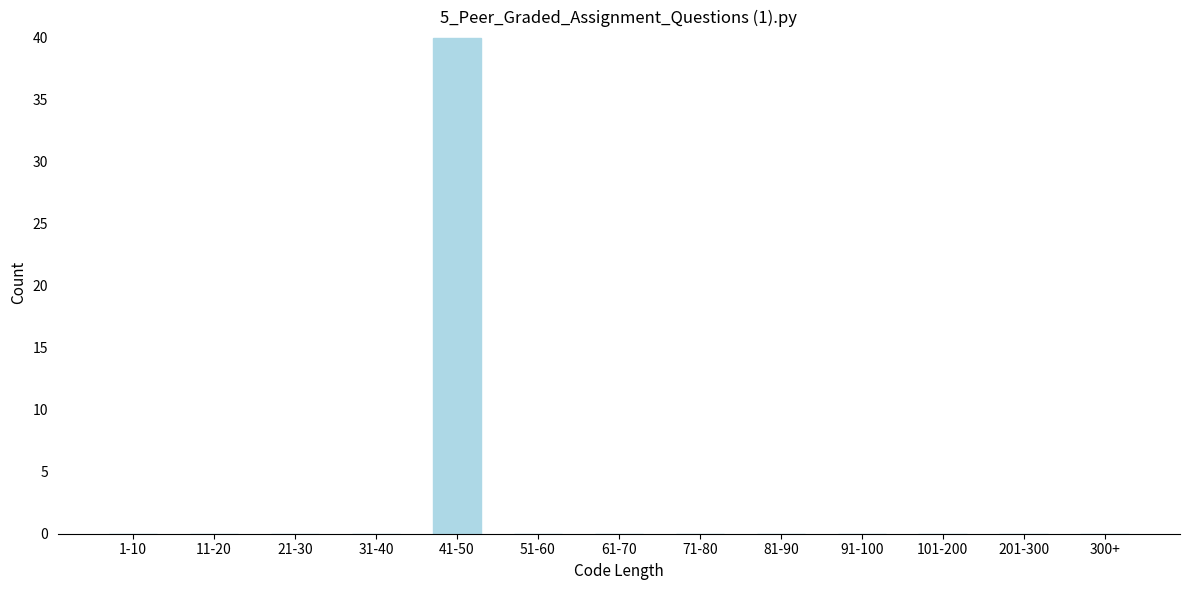

Reading right to left, transcribe all the data shown in this chart.

300+=0	201-300=0	101-200=0	91-100=0	81-90=0	71-80=0	61-70=0	51-60=0	41-50=40	31-40=0	21-30=0	11-20=0	1-10=0